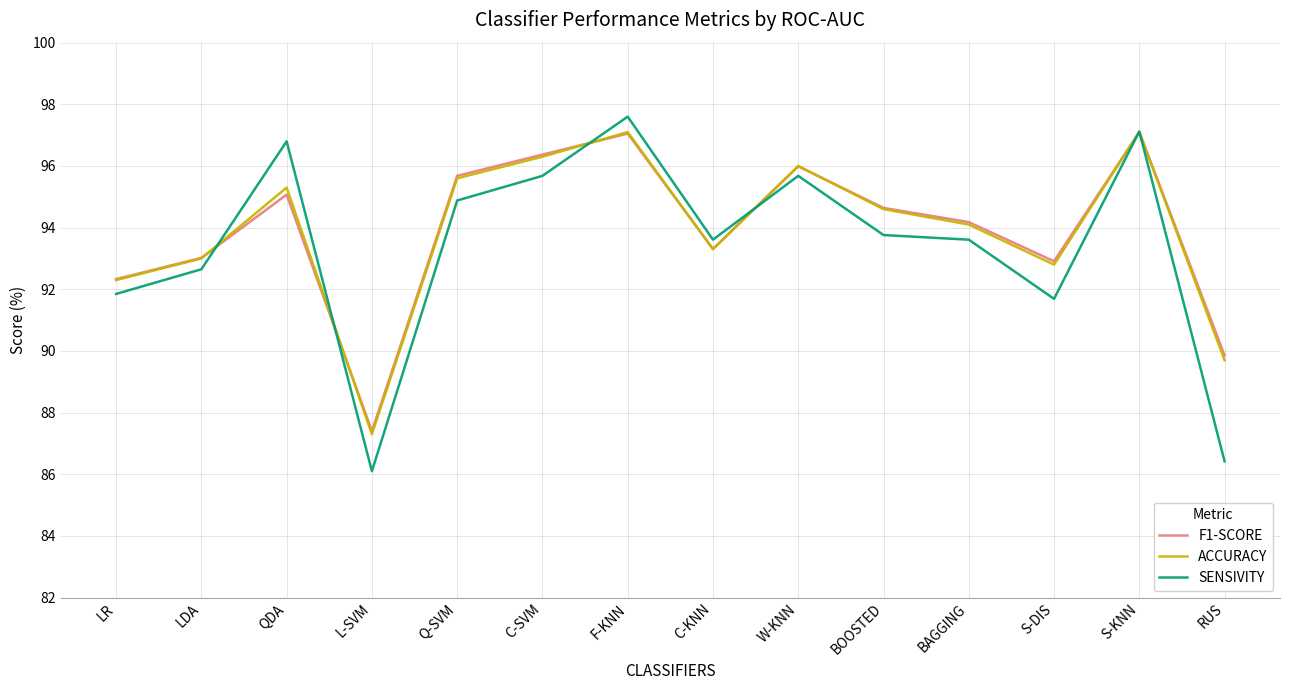

What is the difference between the maximum and minimum values in the ACCURACY series?

9.8